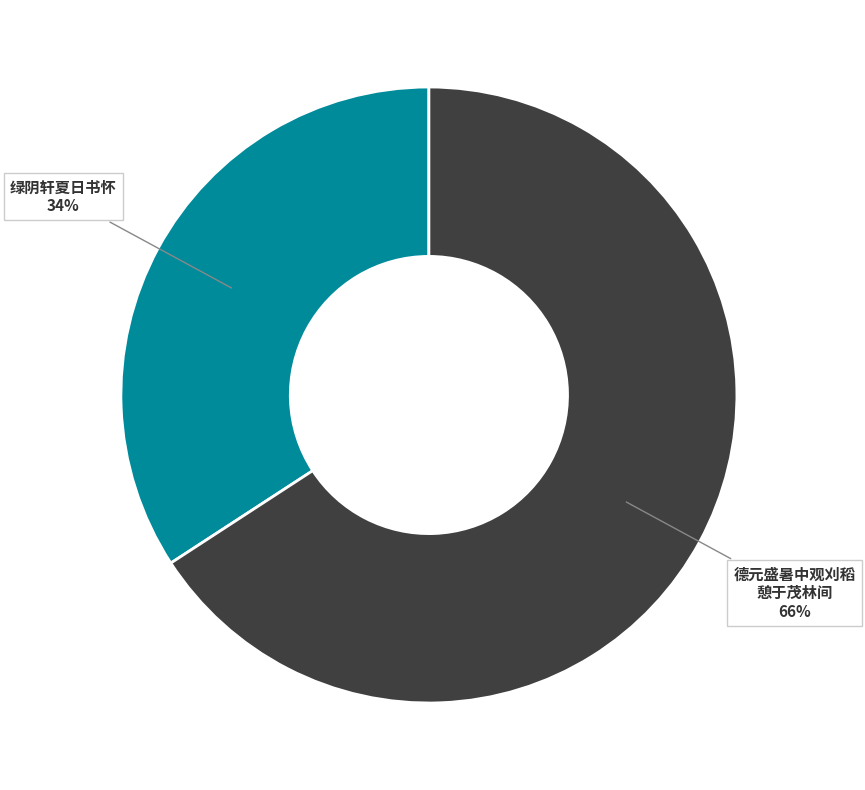

Is there any slice that represents more than half of the pie?

Yes